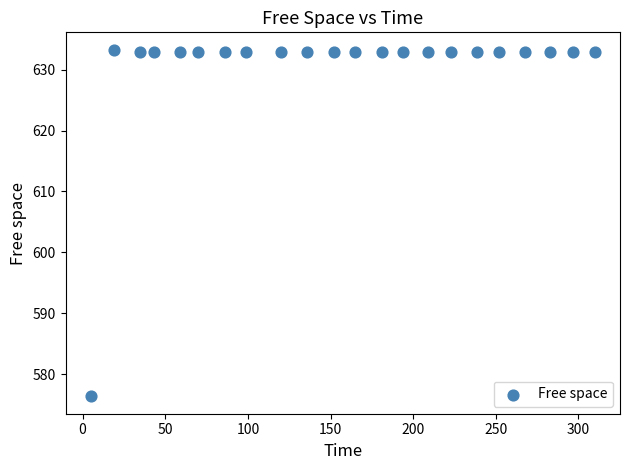

What Y value in the scatter plot is closest to 604?

576.4